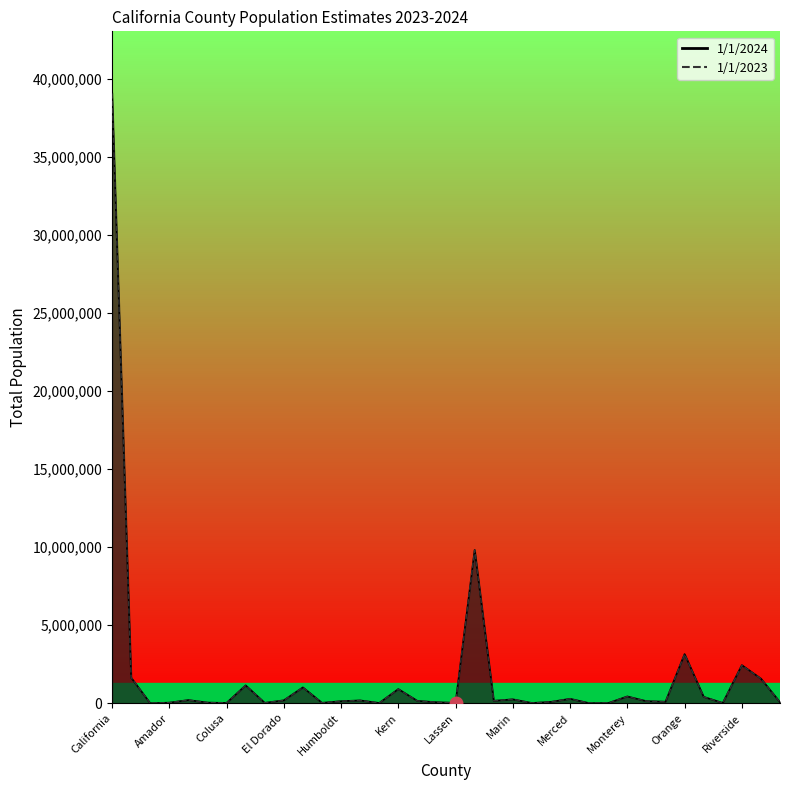

True or false: 1/1/2023 has more than 0 interior local peaks.

True